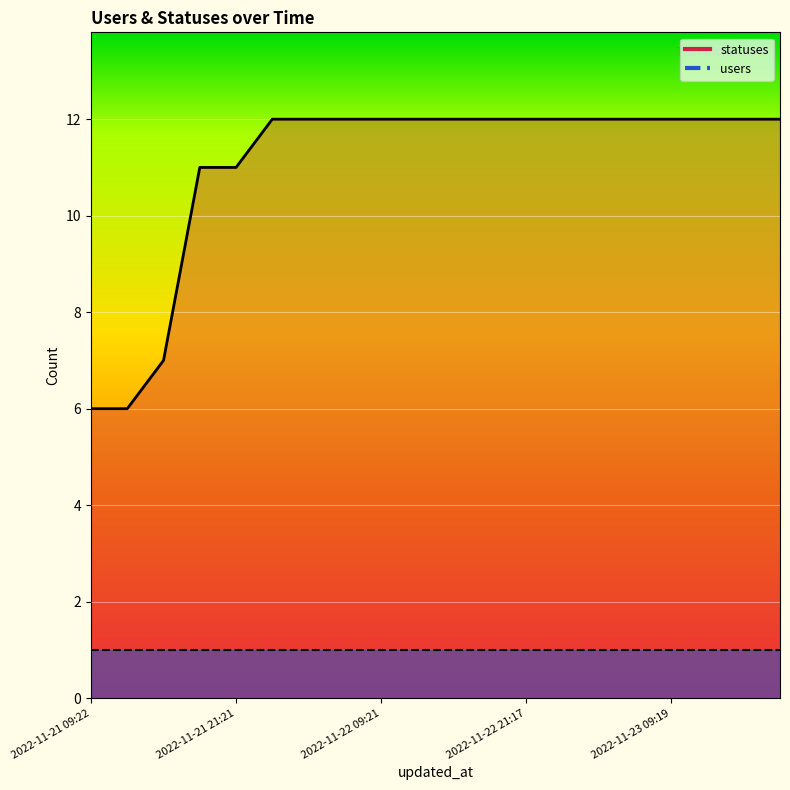

Where is the data nearest to the value 9?

2022-11-21 15:23